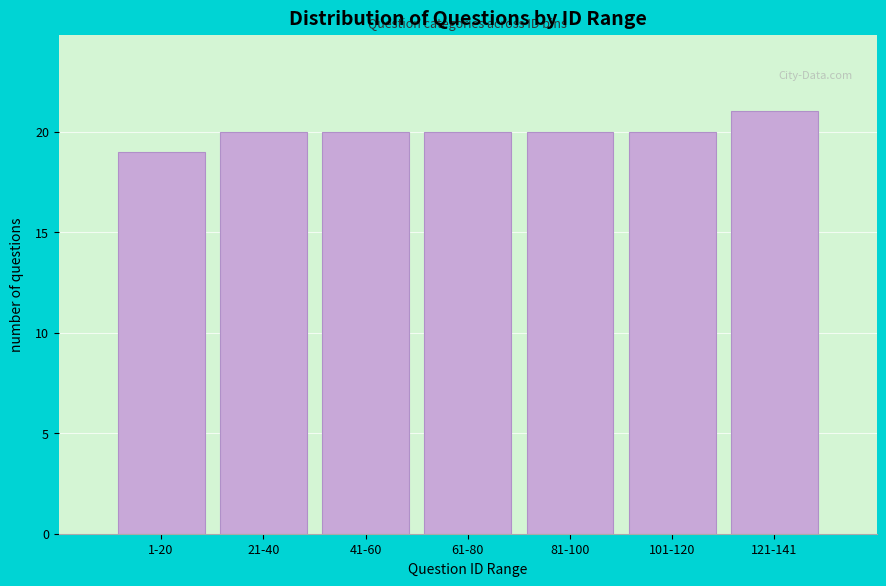

Reading right to left, what are all the values shown in this chart?

21	20	20	20	20	20	19